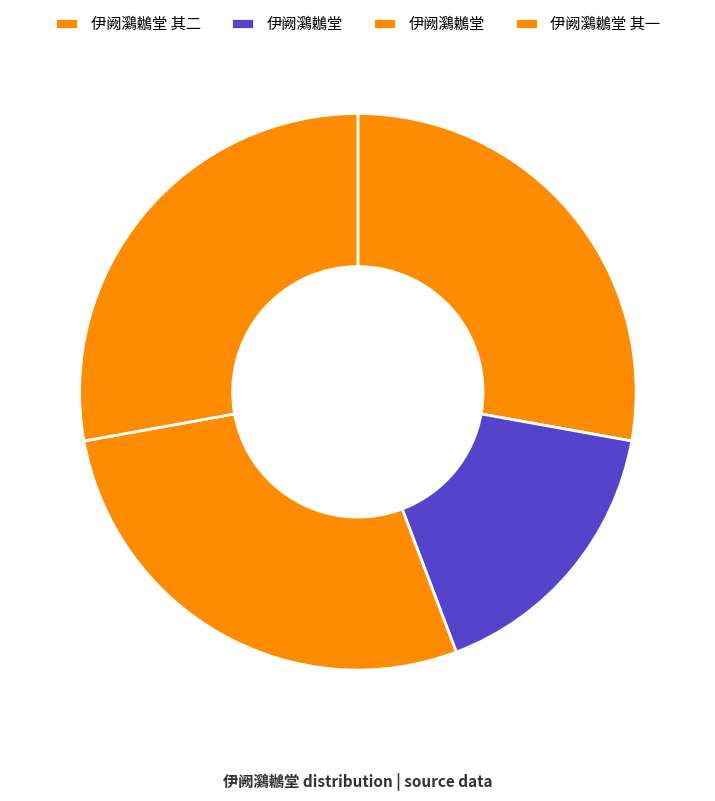

Rank the categories by value from highest to lowest.

伊阙鸂鶒堂, 伊阙鸂鶒堂 其二, 伊阙鸂鶒堂 其一, 伊阙鸂鶒堂